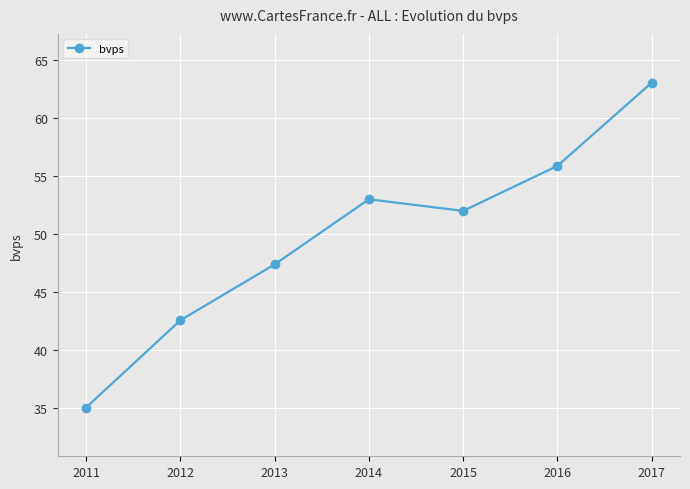

Where is the first local minimum?

2015